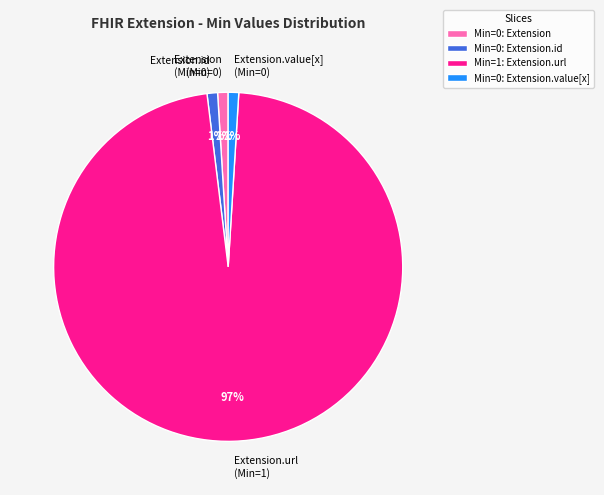

The Extension.value[x] (Min=0) slice represents 1% of the pie. True or false?

True